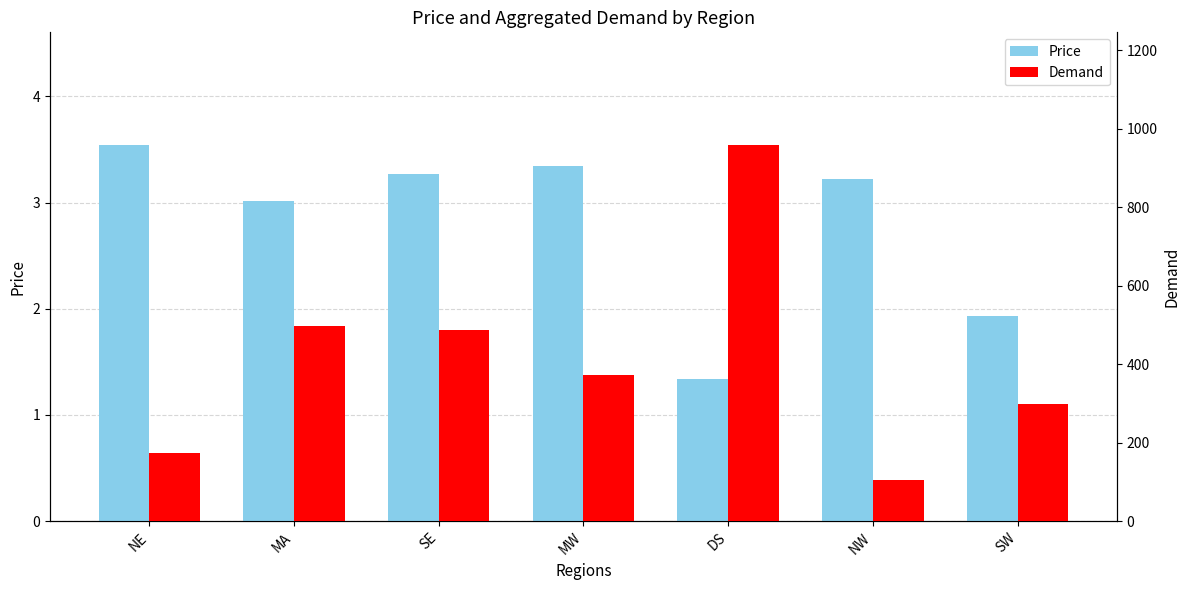

True or false: Demand has a value of 70.8 at NW.

False